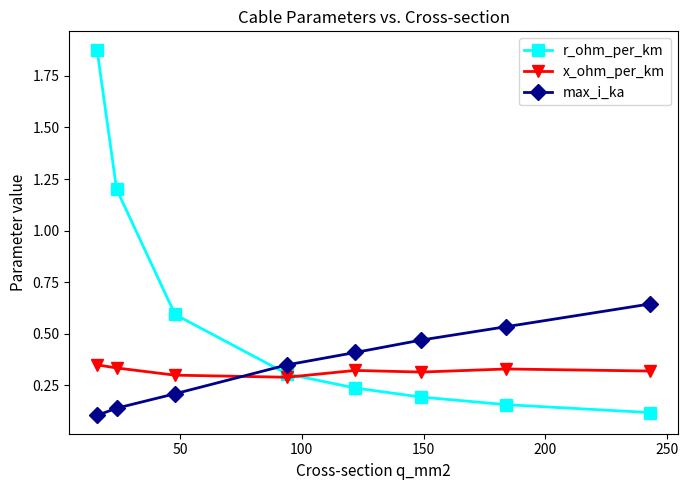

At how many categories does at least one series exceed 0?

8